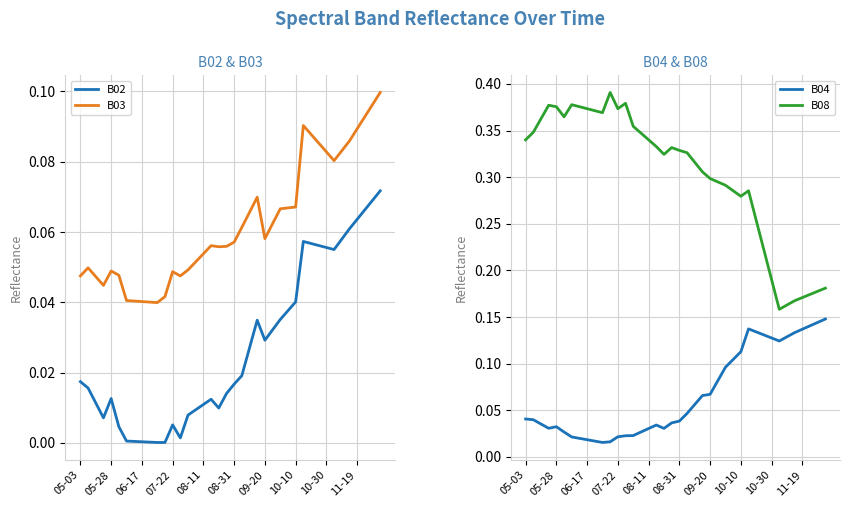

What is the maximum value for B04?

0.1